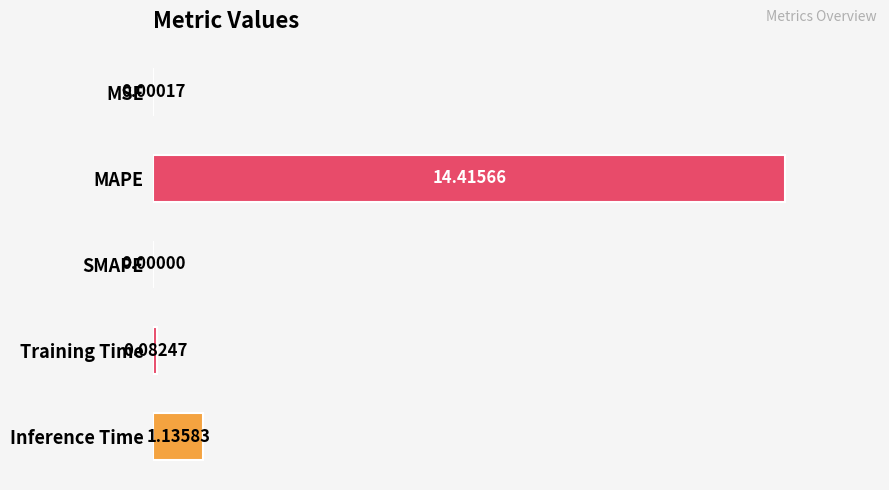

What is the greatest value displayed?

14.4